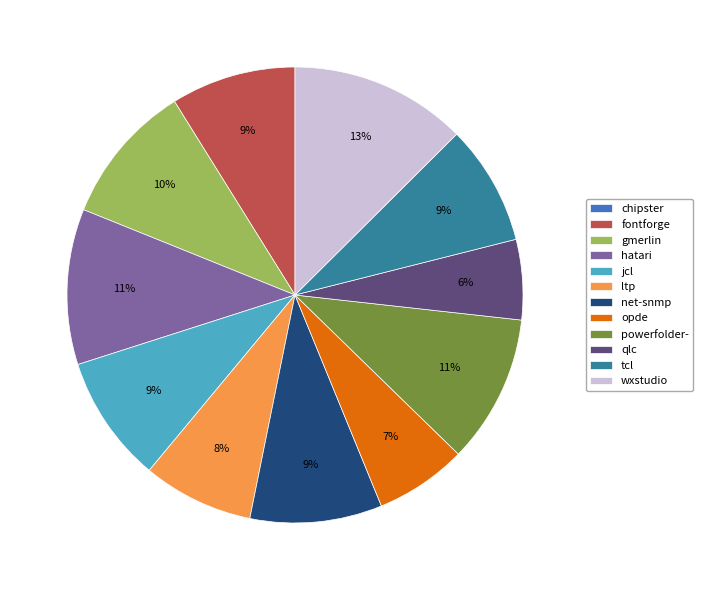

Is there any slice that represents more than half of the pie?

No